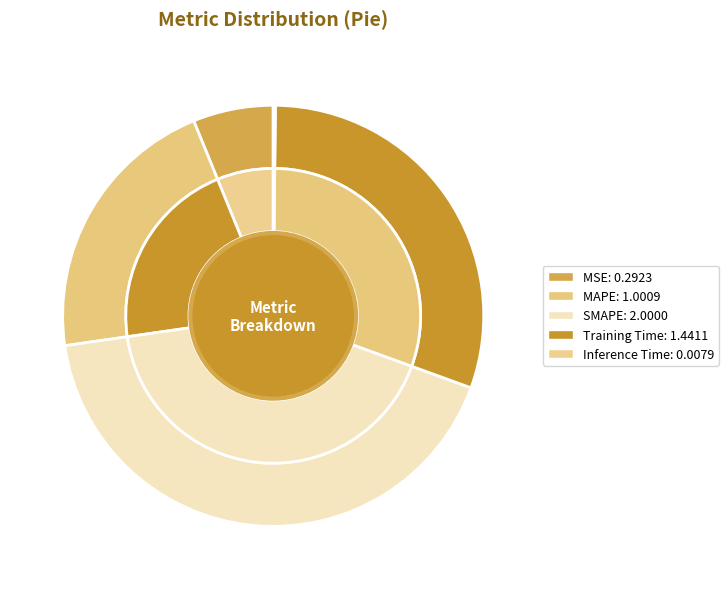

Count the number of slices in the pie.

5